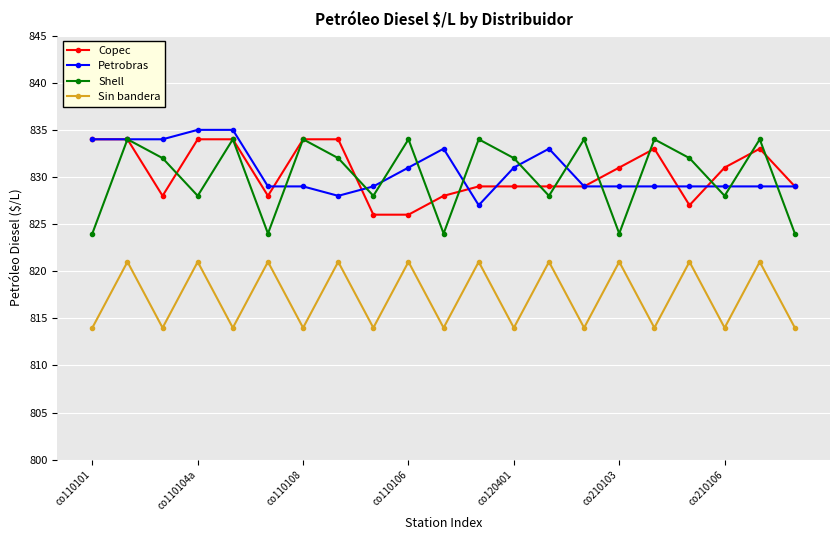

True or false: Shell has more than 1 interior local peaks.

True